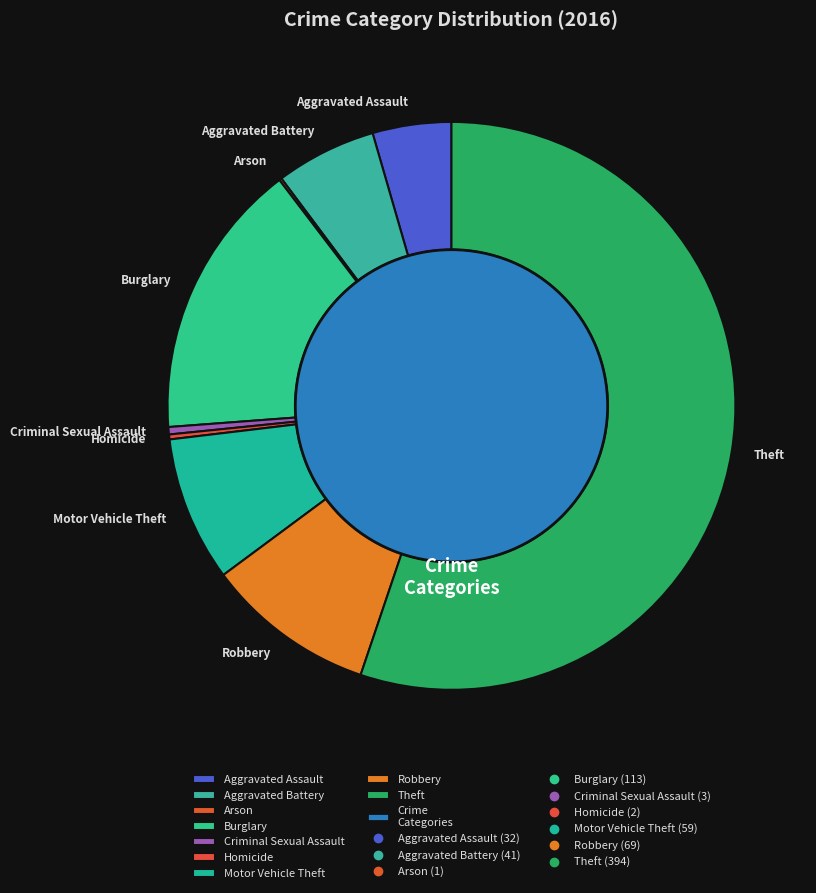

To the nearest percent, what is the combined percentage of Robbery and Aggravated Battery?

15%